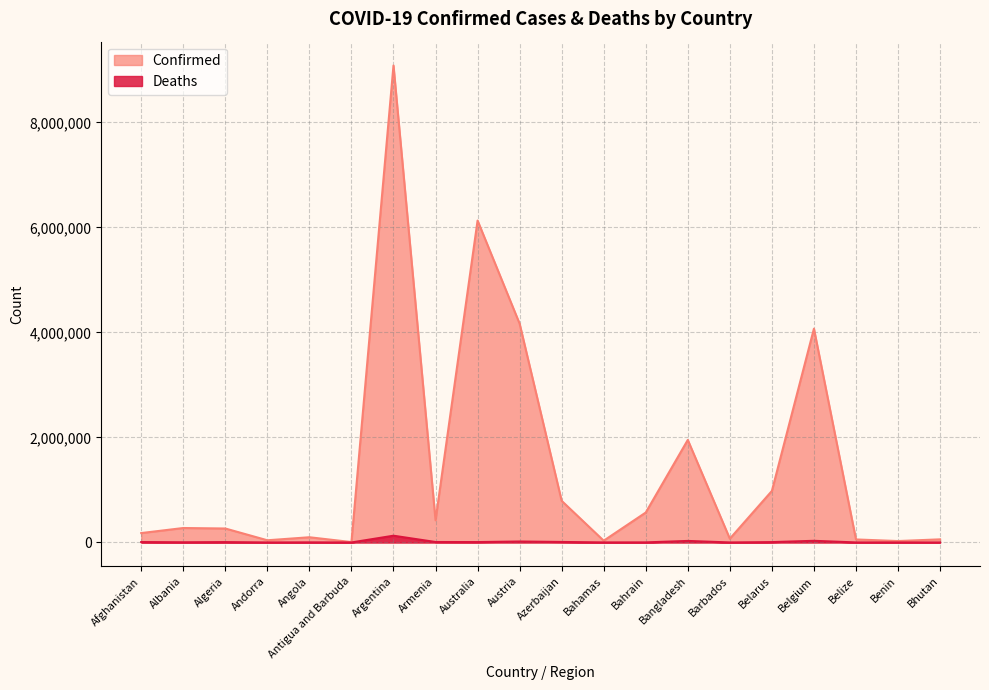

True or false: Deaths and Confirmed cross at least once.

False